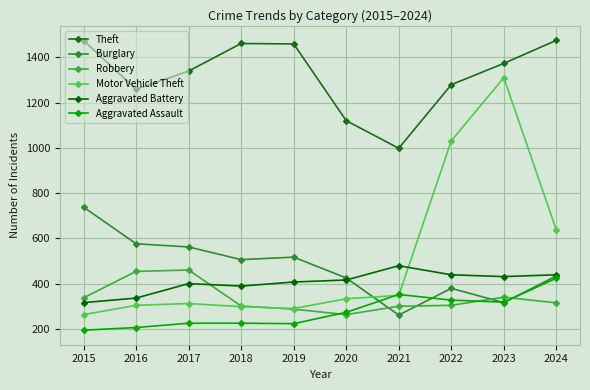

What is the sum of all Theft values?

13237